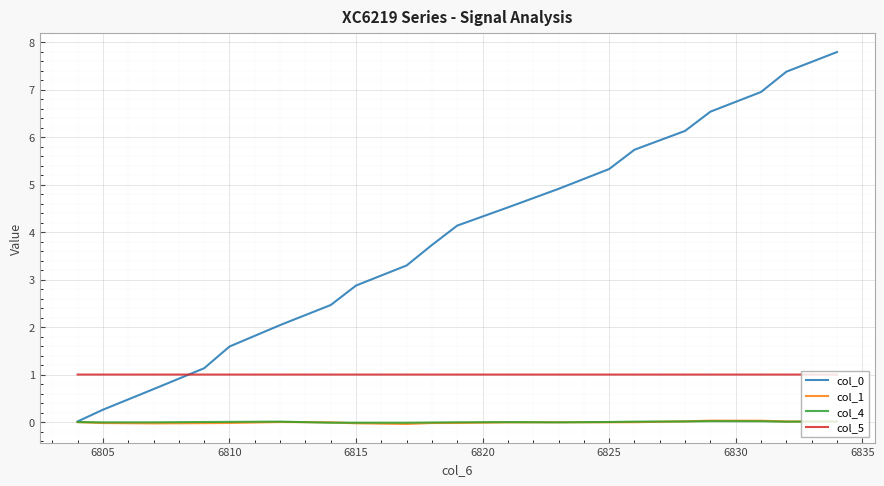

What is the difference between the second highest and minimum values in the col_1 series?

0.1